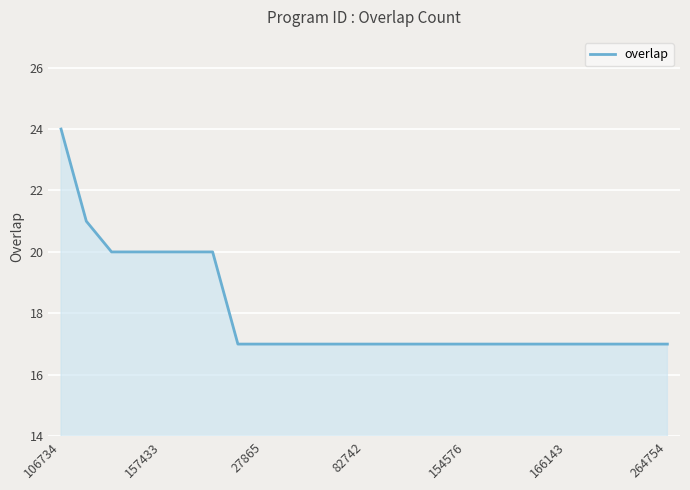

What is the difference between the maximum and minimum values?

7